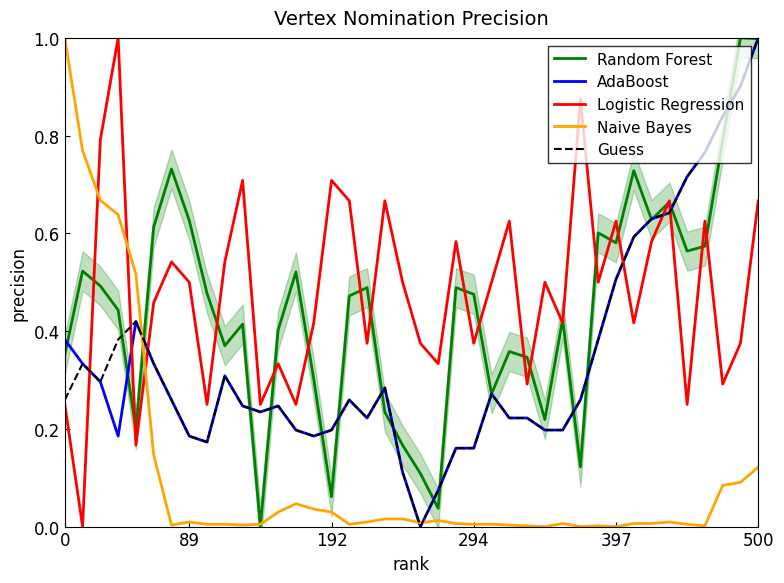

Is the value of Logistic Regression at 0 greater than the value of Naive Bayes at 9?

Yes